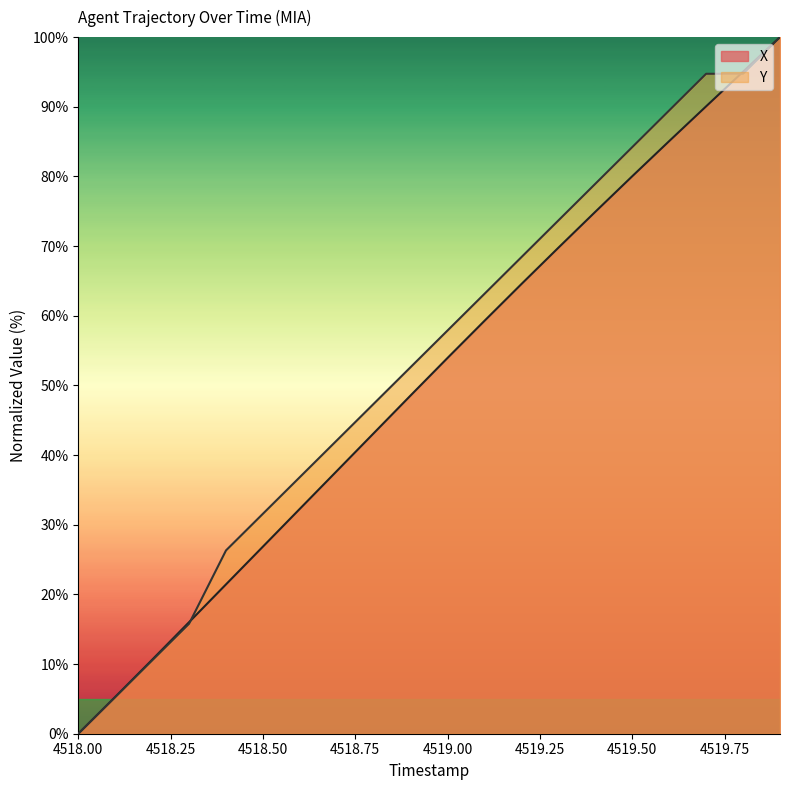

At which category is the sum across all series the highest?

4519.9